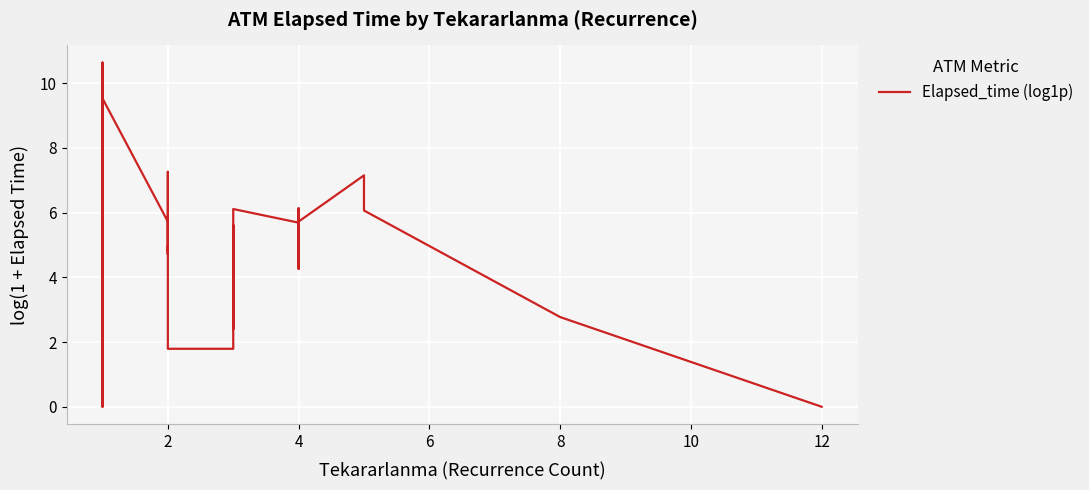

How many lines are shown in the chart?

1